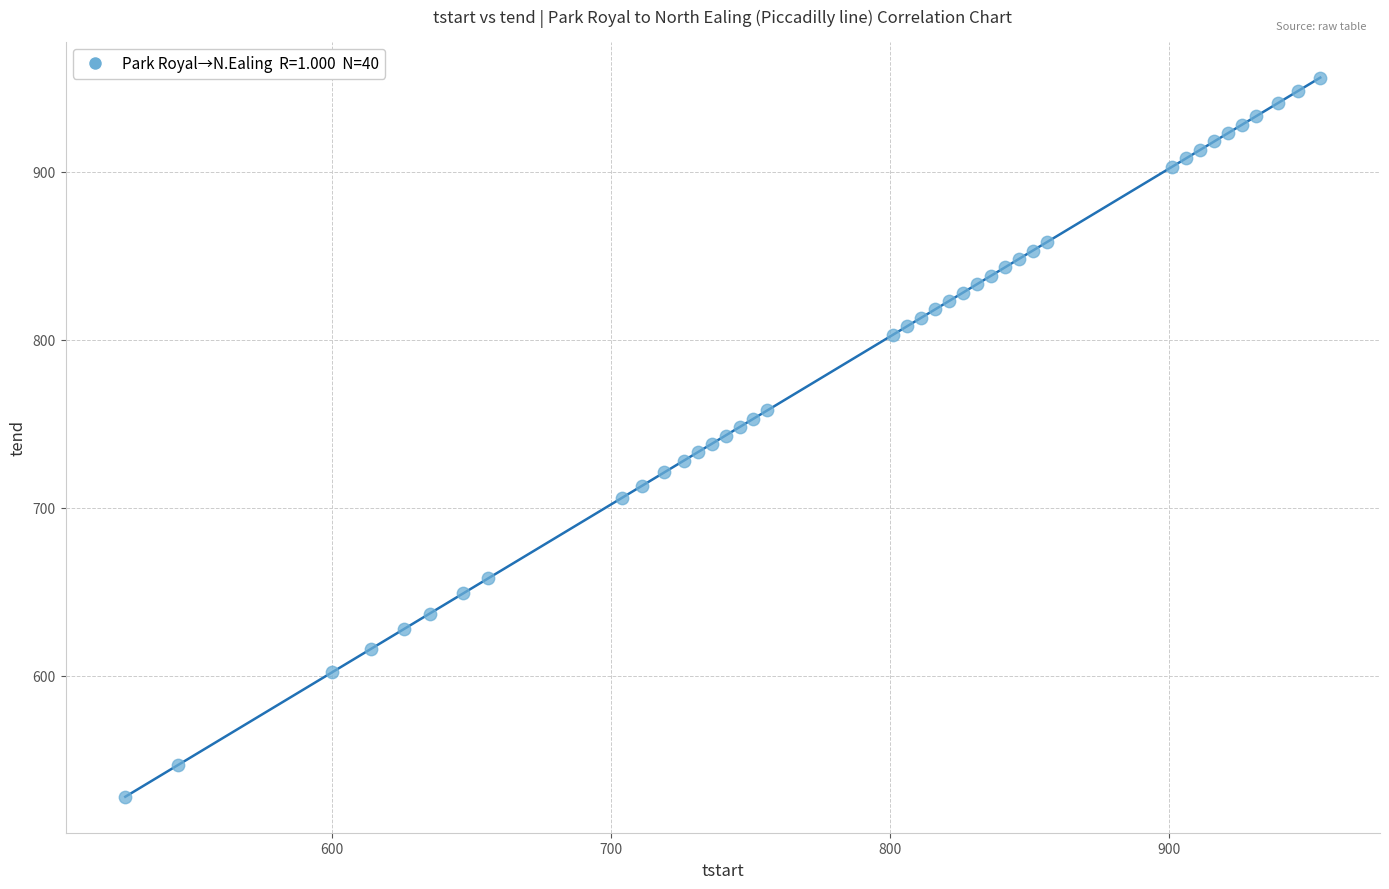

What is the range of Y values (max minus min)?

428